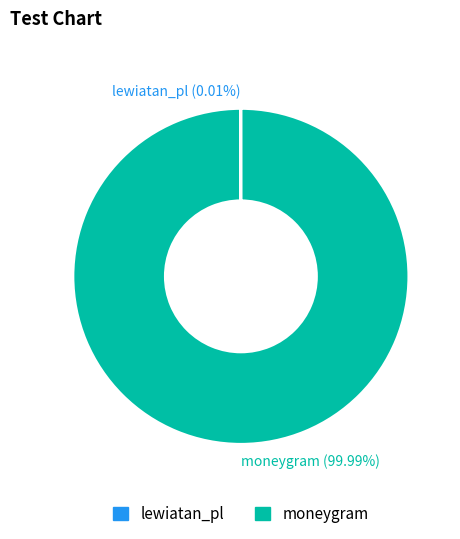

Does any single category account for the majority?

Yes